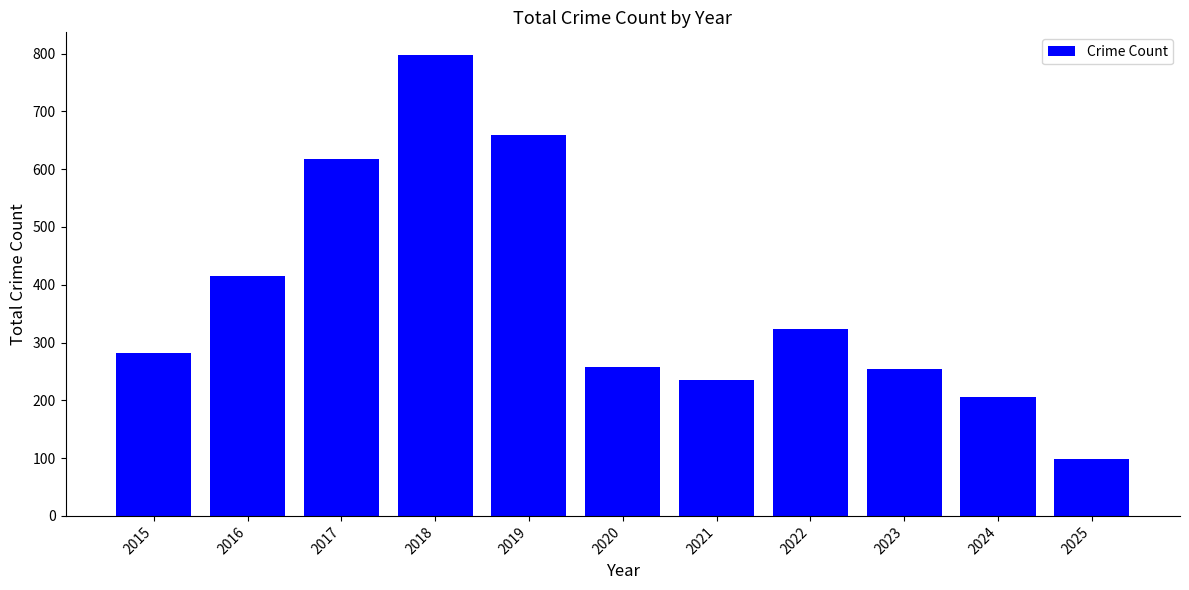

What is the difference between the second highest and second lowest values?

454